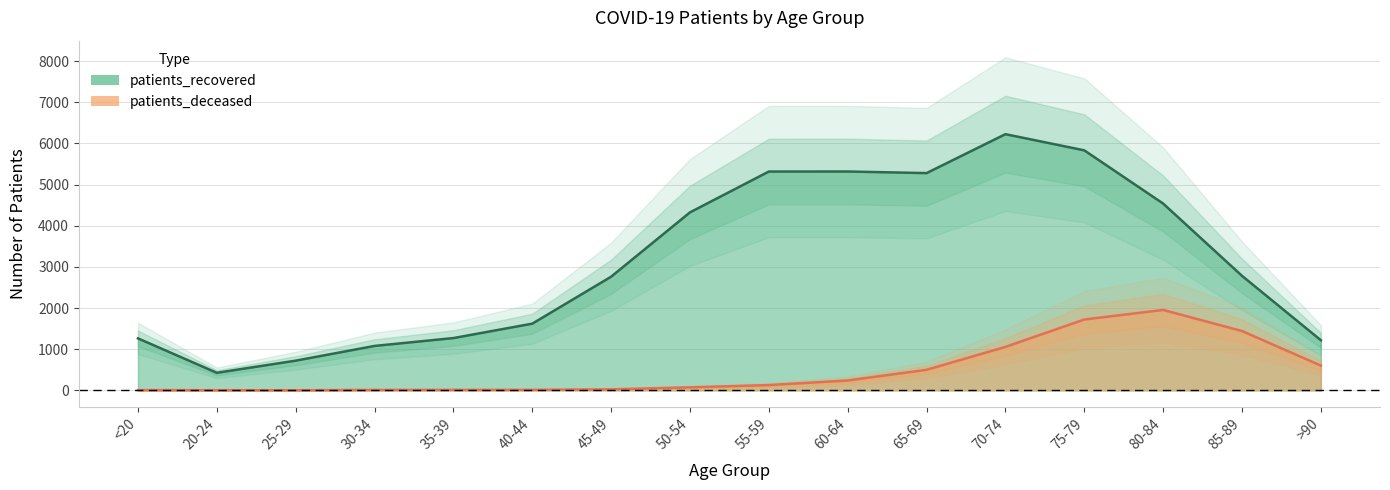

How many categories are shown in the chart?

16